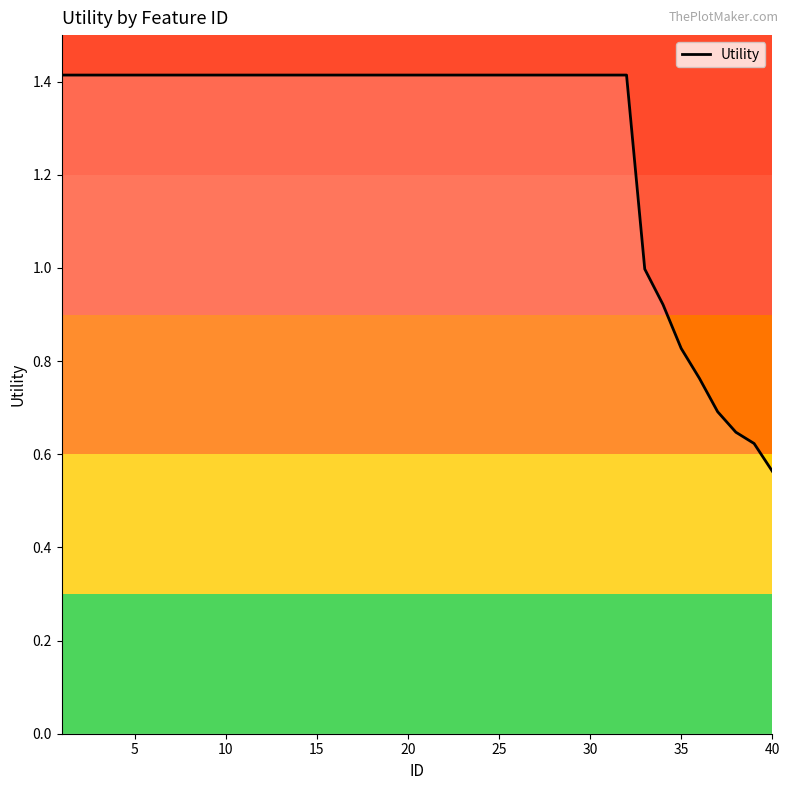

What is the maximum value shown in the chart?

1.4